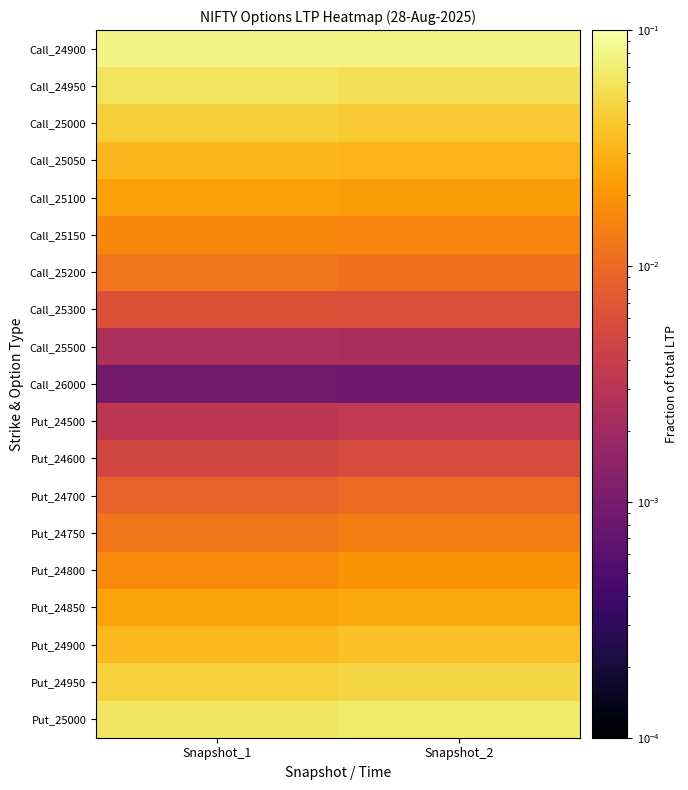

List the series in order of their peak value, highest first.

Call_24900, Put_25000, Call_24950, Put_24950, Call_25000, Put_24900, Call_25050, Put_24850, Call_25100, Put_24800, Call_25150, Put_24750, Call_25200, Put_24700, Call_25300, Put_24600, Put_24500, Call_25500, Call_26000